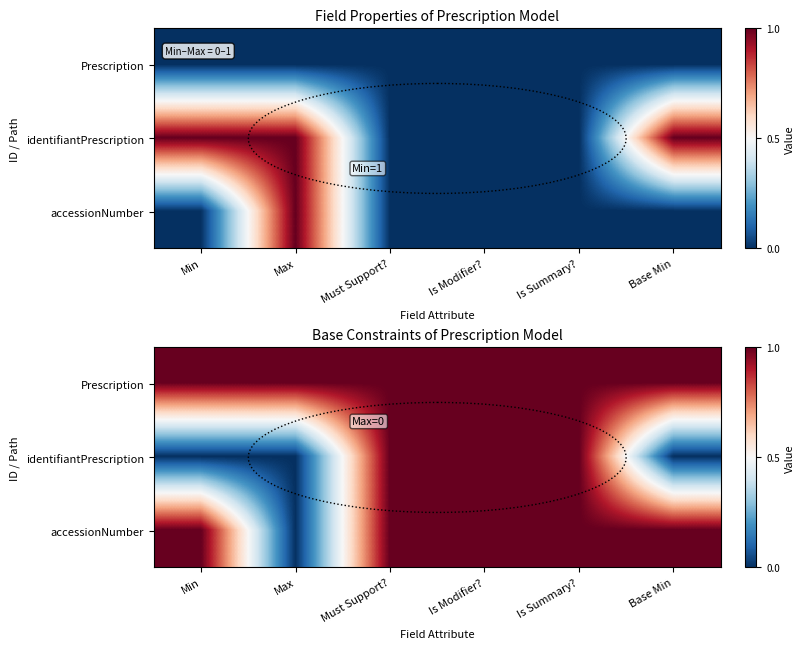

True or false: identifiantPrescription has a value of 0 at Max.

True